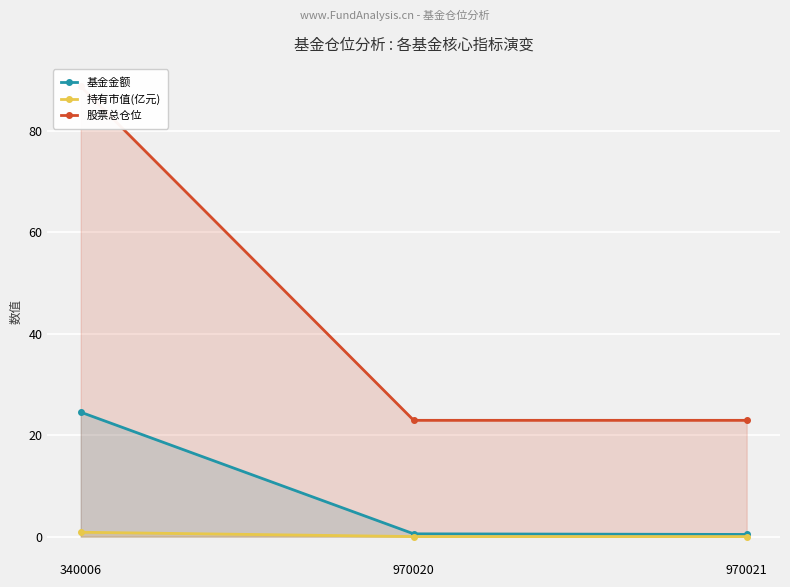

Reading left to right, extract all data points from this chart.

基金金额: 24.5	0.6	0.4
持有市值(亿元): 0.9	0.0	0.0
股票总仓位: 88.7	22.9	22.9